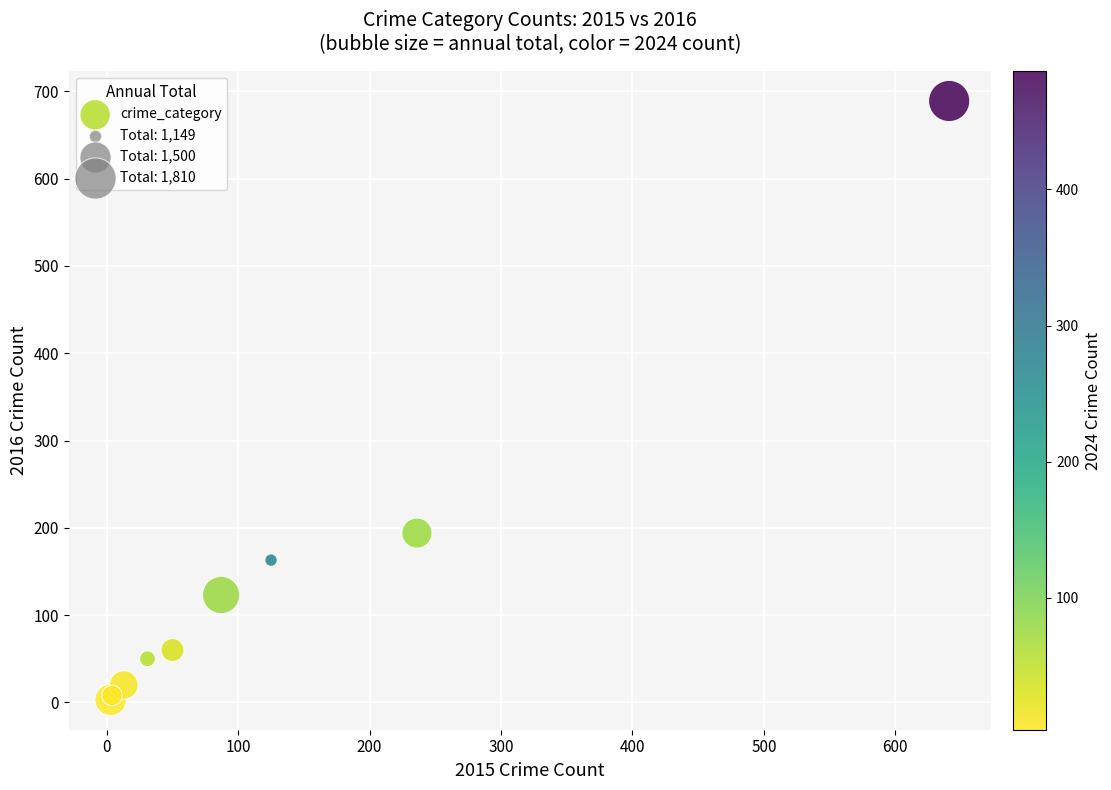

What Y value in the scatter plot is closest to 346?

194